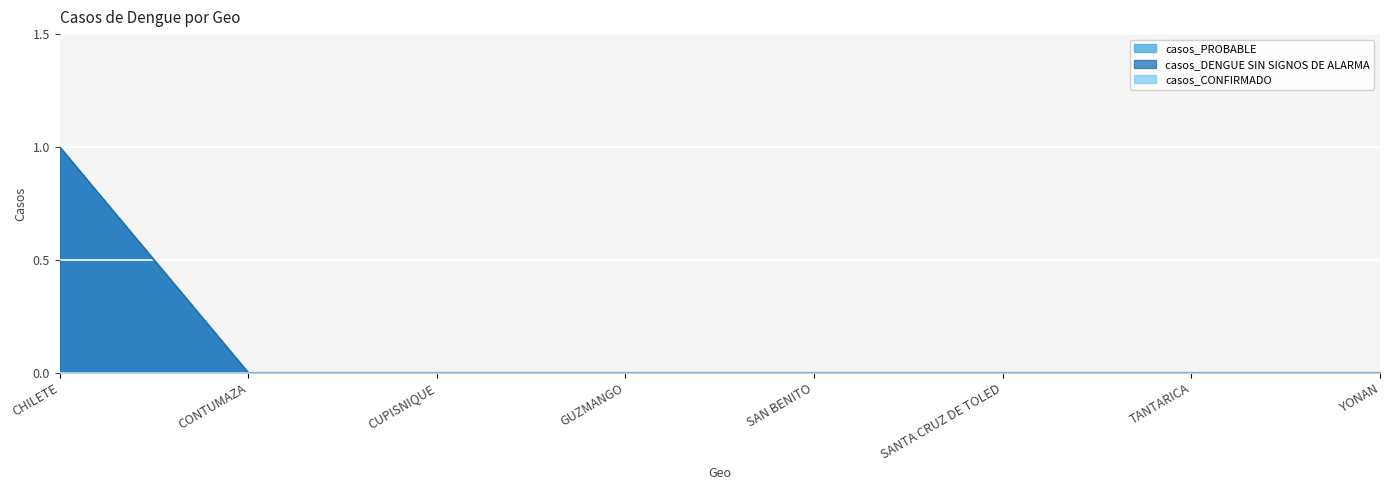

Where is casos_DENGUE SIN SIGNOS DE ALARMA nearest to the value 0?

CONTUMAZA